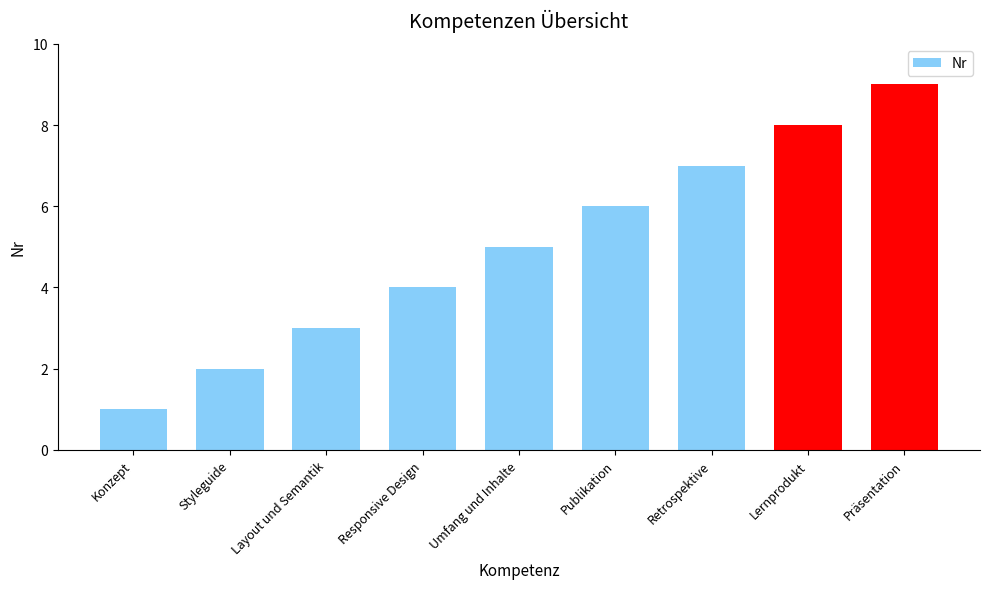

How many distinct data groups are displayed?

1